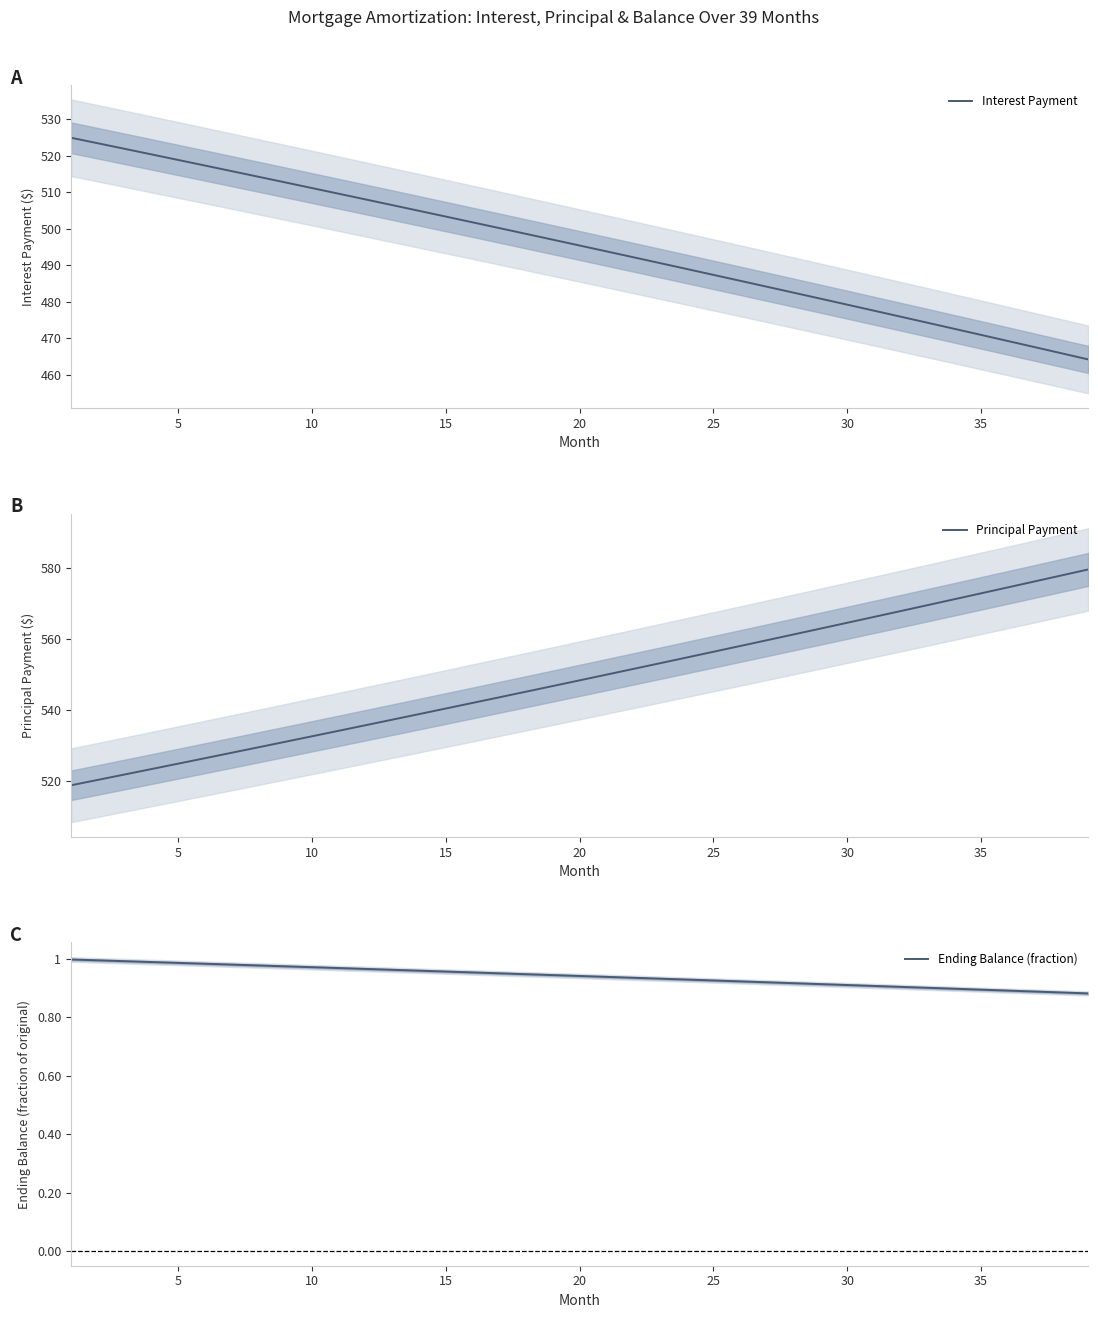

What is the smallest value displayed?

0.9